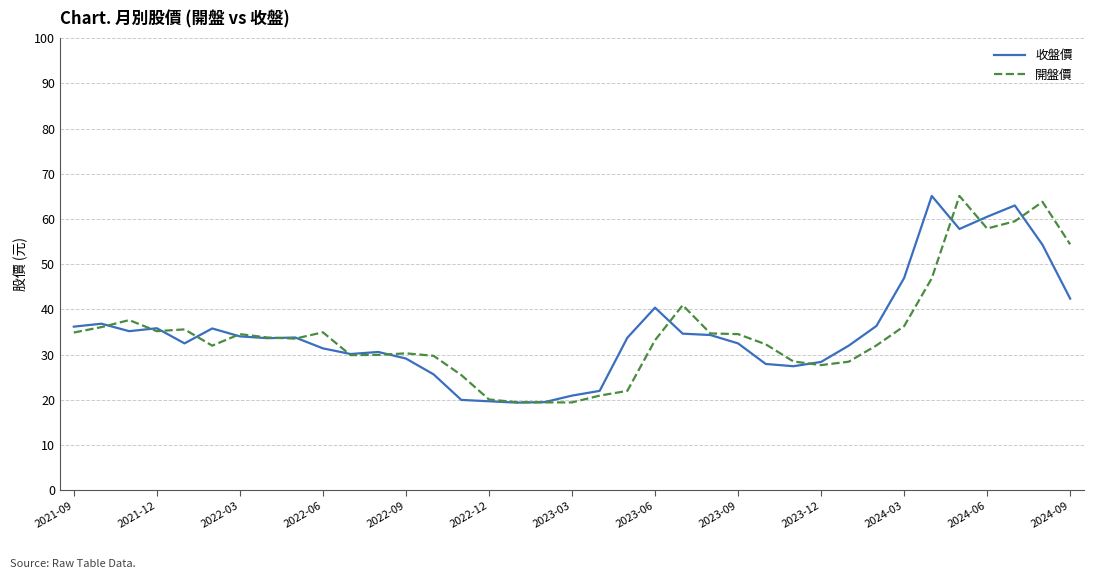

What is the average value of the 開盤價 series?

34.9